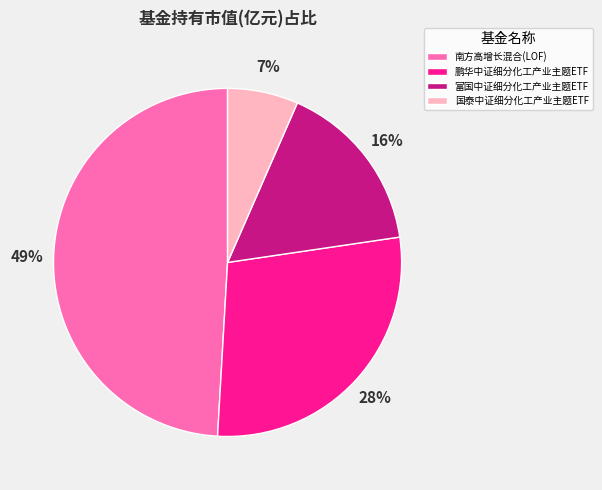

Is the sum of 鹏华中证细分化工产业主题ETF and 富国中证细分化工产业主题ETF greater than half?

No